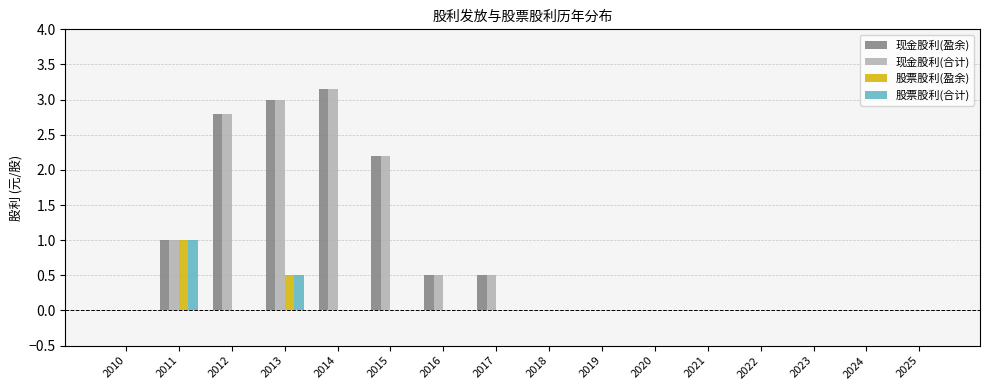

What is the sum of the 现金股利(合计) values at 2025 and 2017?

0.5